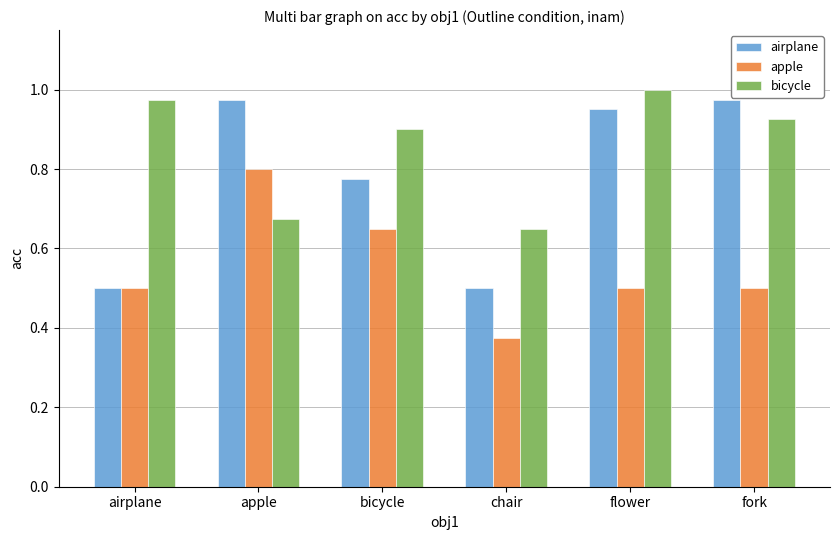

At which label does bicycle reach its peak?

flower